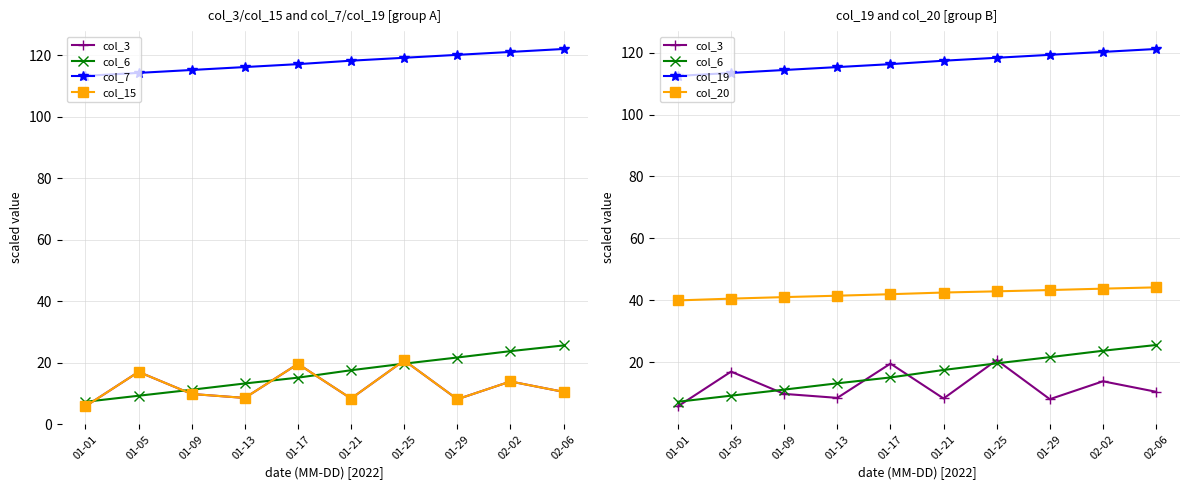

Is the value of col_7 at 01-13 greater than the value of col_15 at 01-25?

Yes